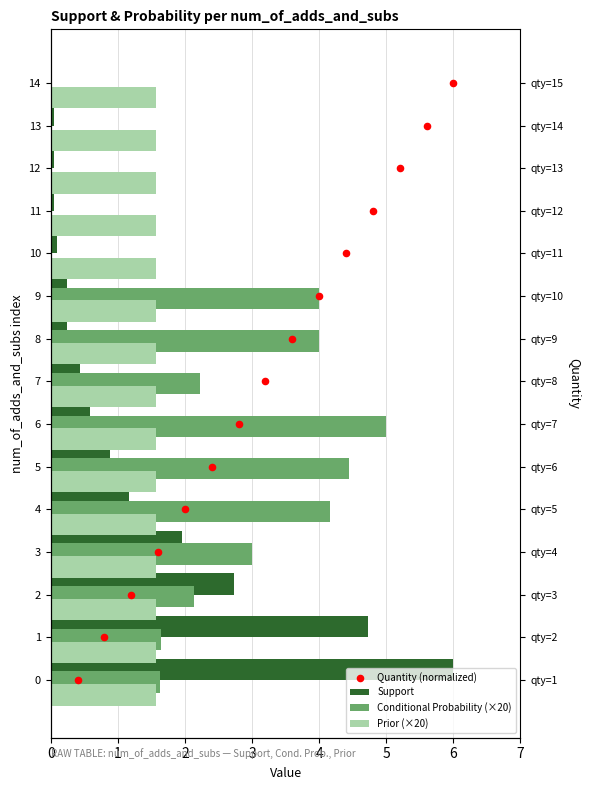

What are all the series names shown in the legend?

Support, Conditional Probability (×20), Prior (×20), Quantity (normalized)